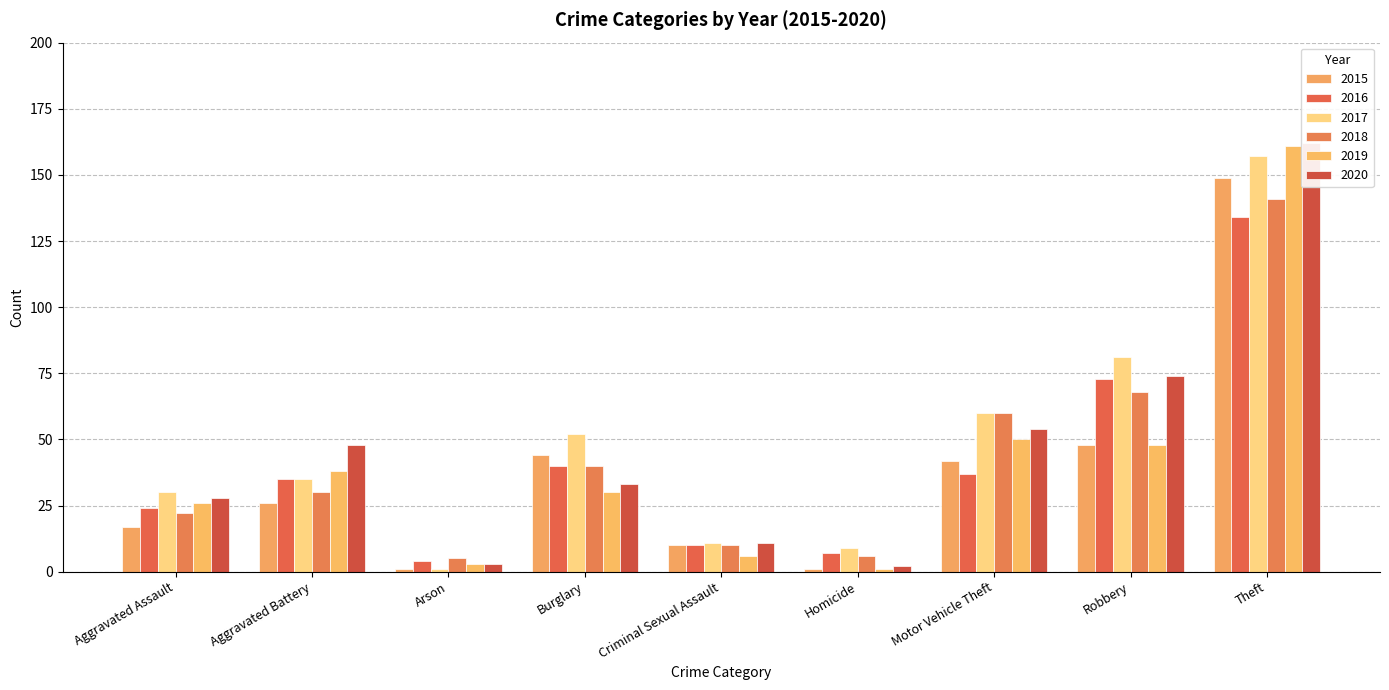

Reading left to right, list all the values displayed in this chart.

2015: 17	26	1	44	10	1	42	48	149
2016: 24	35	4	40	10	7	37	73	134
2017: 30	35	1	52	11	9	60	81	157
2018: 22	30	5	40	10	6	60	68	141
2019: 26	38	3	30	6	1	50	48	161
2020: 28	48	3	33	11	2	54	74	162